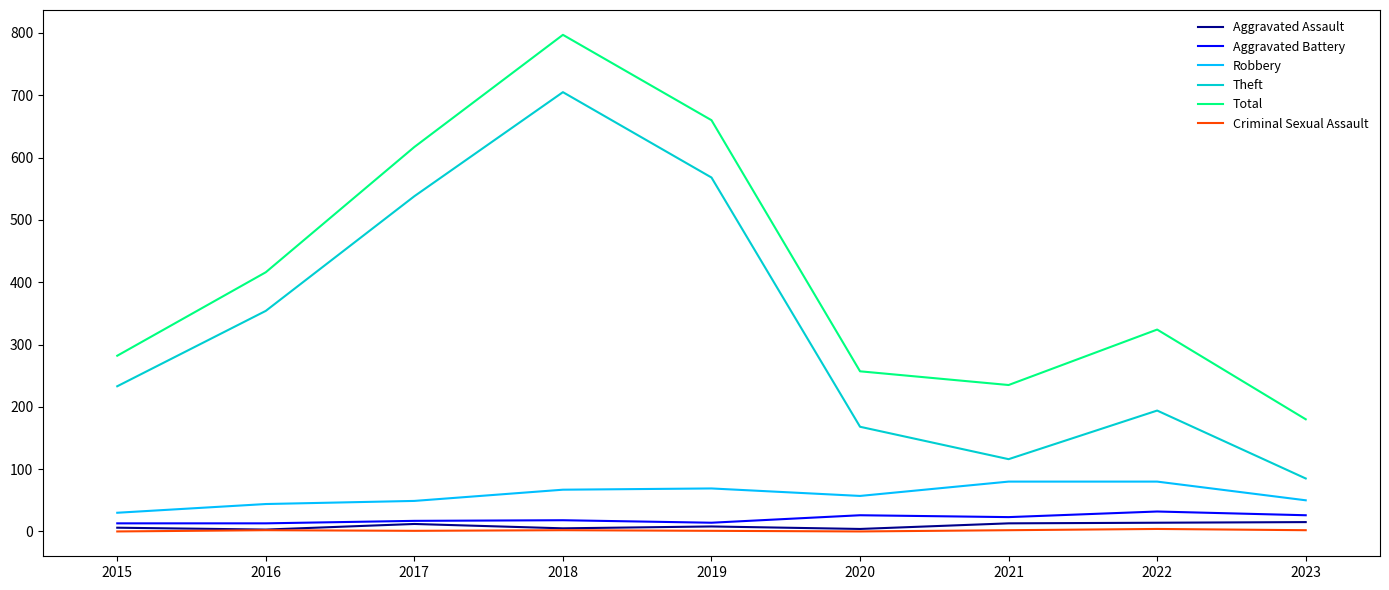

What is the difference between the maximum and minimum values in the Aggravated Assault series?

12